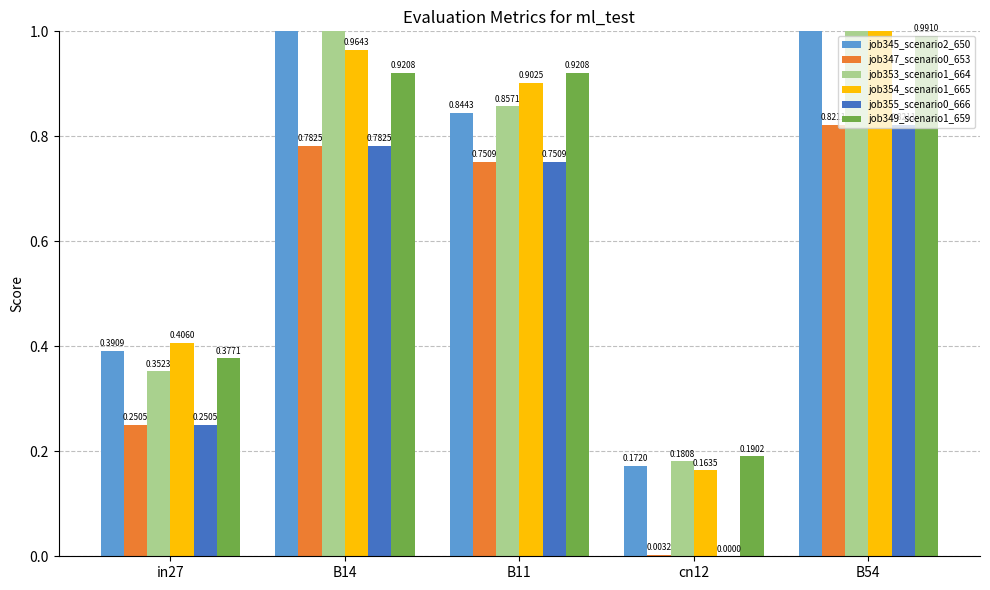

What is the sum of the job345_scenario2_650 values at B11 and B14?

1.9